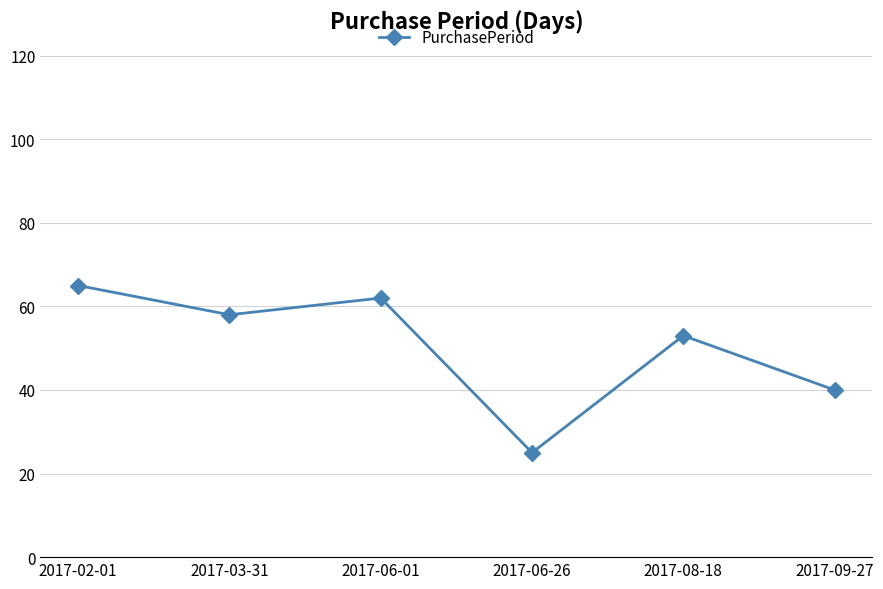

The value at 2017-09-27 is 40. True or false?

True